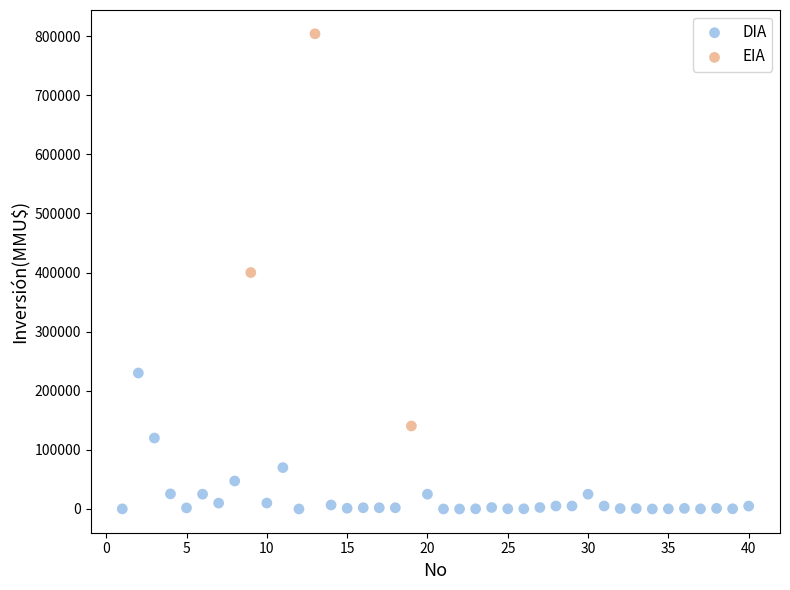

Which series contains the highest Y value?

EIA